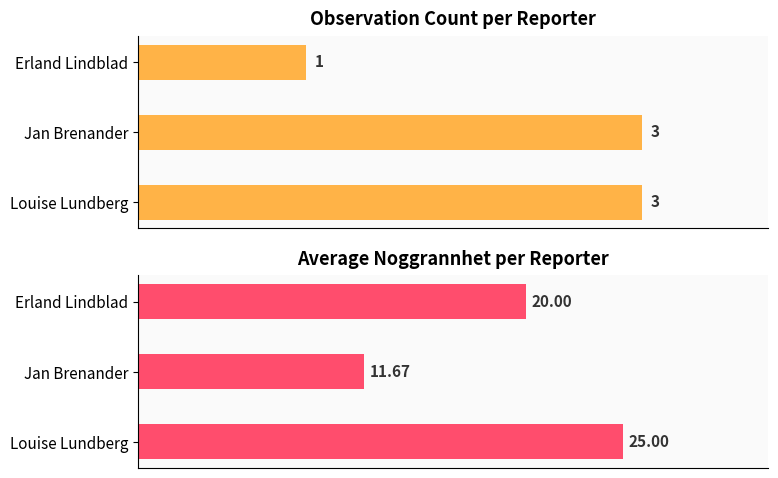

Rank the series by their maximum value, from highest to lowest.

Avg Noggrannhet, Observation Count